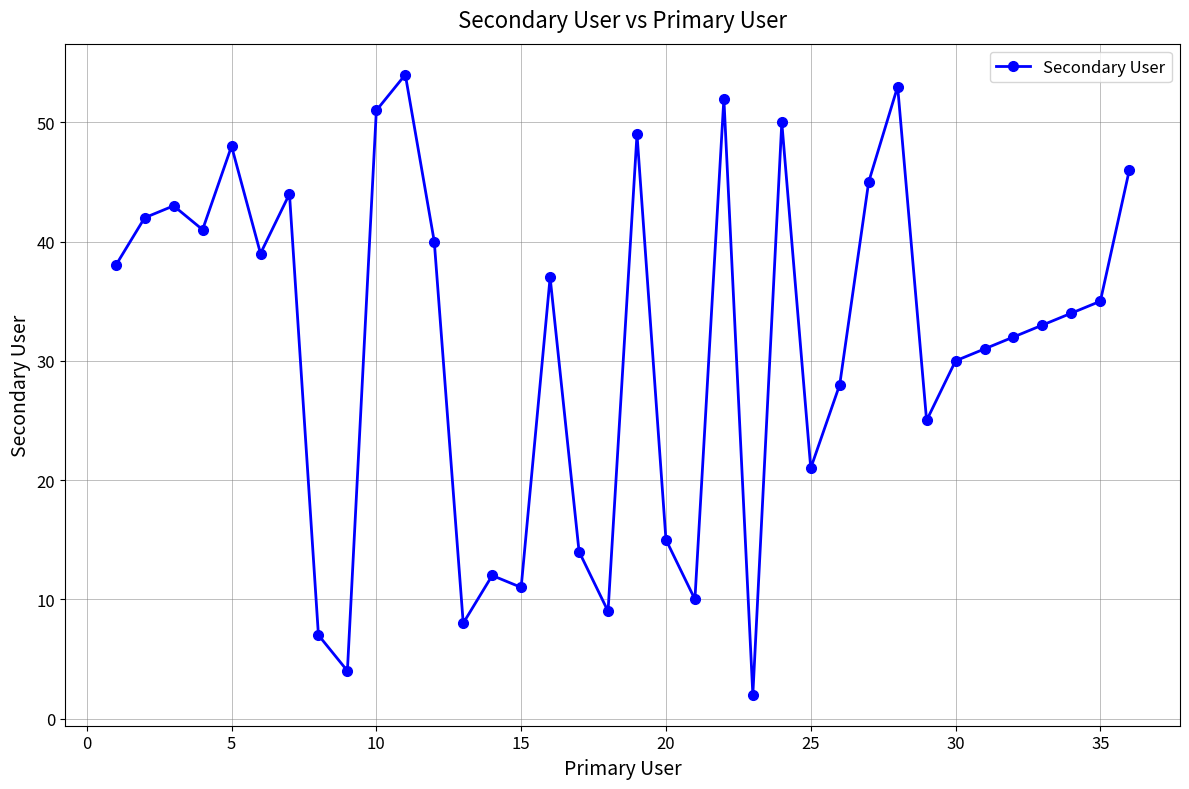

What is the value of the 24th point from the left?

50